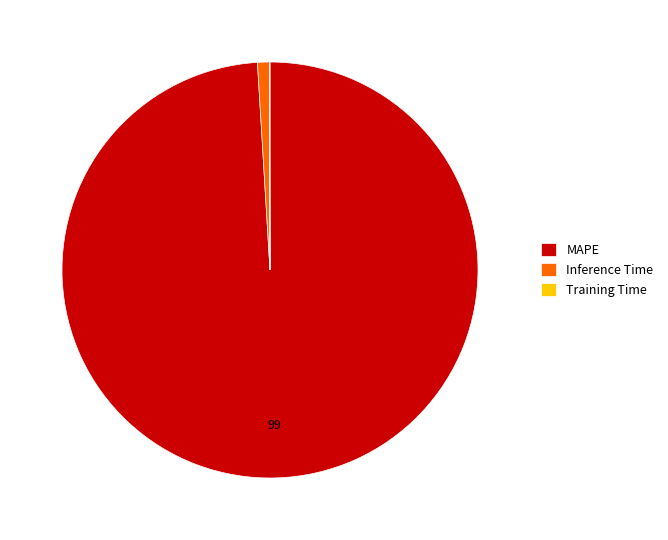

The MAPE slice represents 92% of the pie. True or false?

False